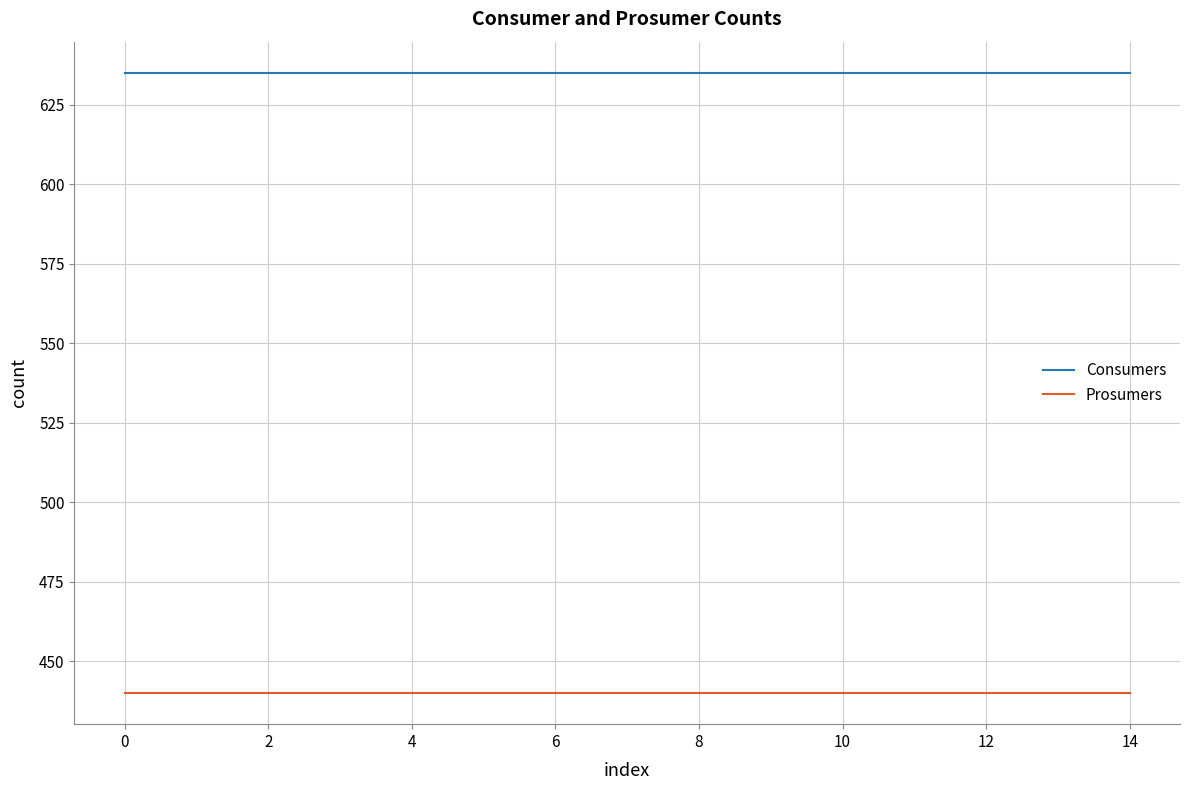

How many categories are shown in the chart?

15